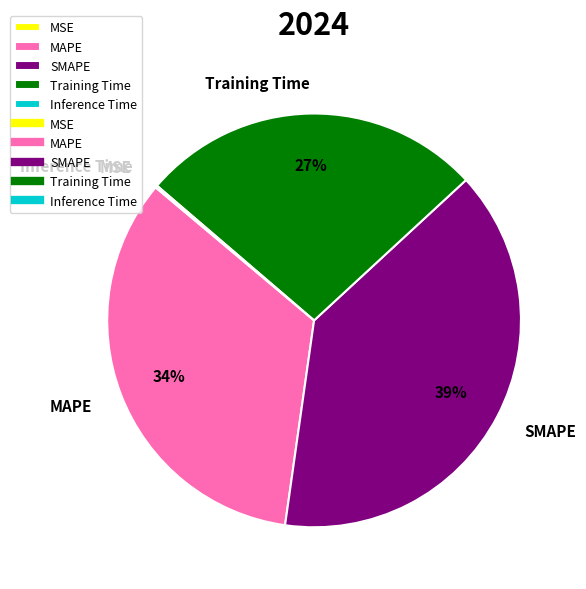

Which has a higher value, MAPE or SMAPE?

SMAPE